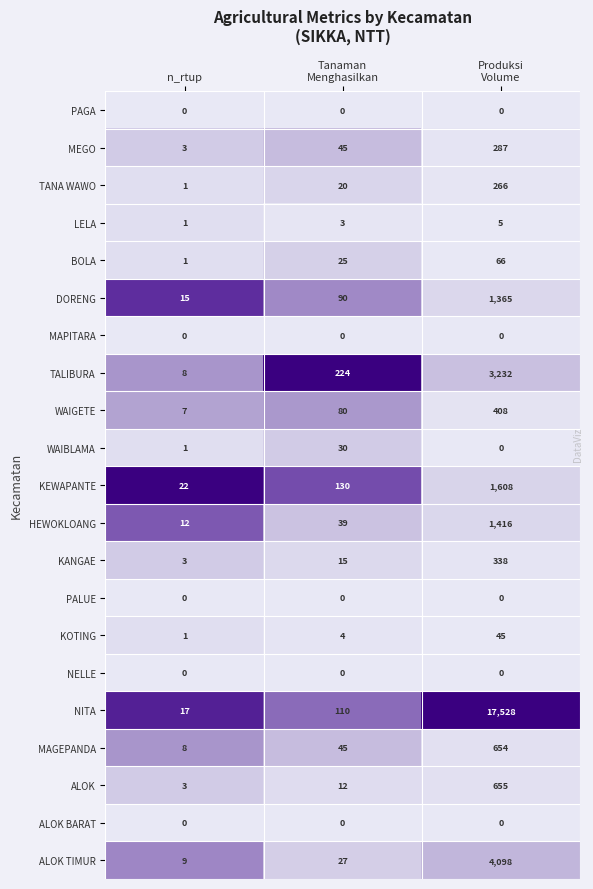

Which series has the largest total across all categories?

NITA